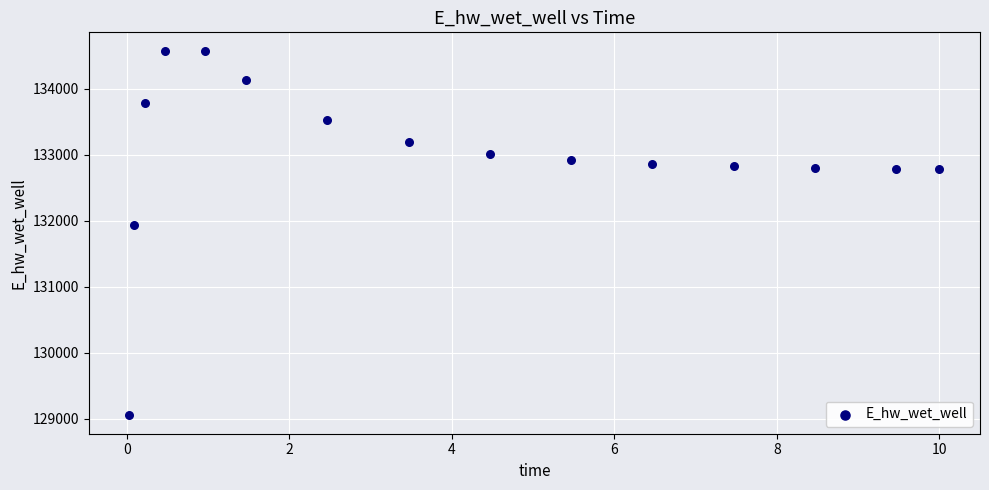

What is the range of Y values (max minus min)?

5528.7